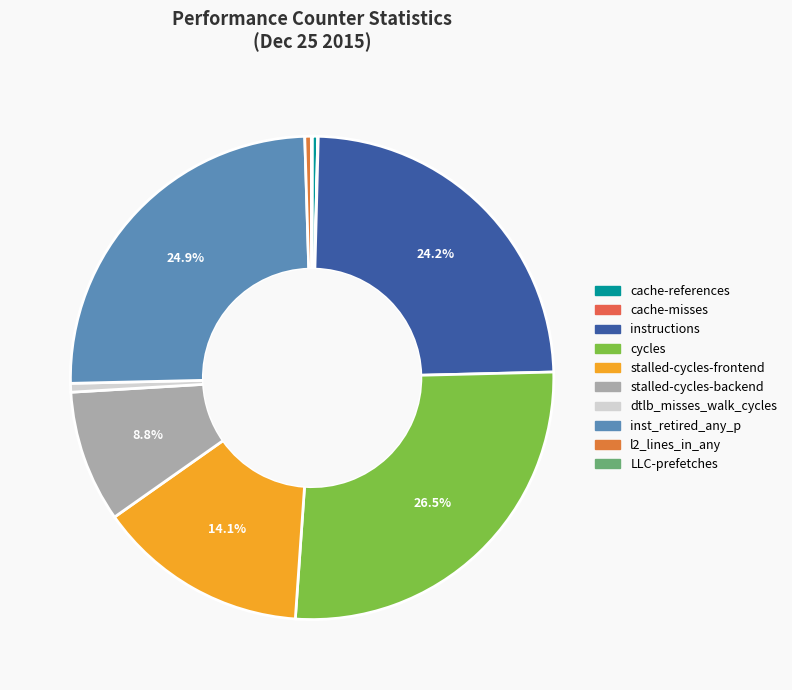

Which category has the smallest portion of the pie?

cache-misses